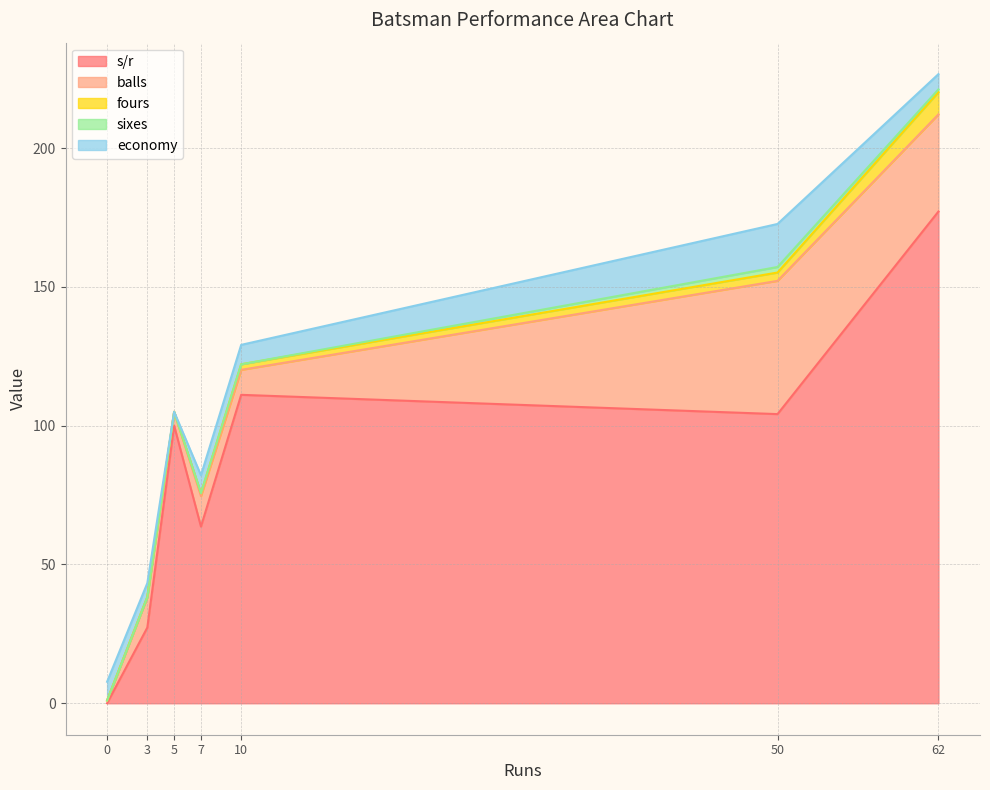

What is the highest value of the s/r series?

177.1